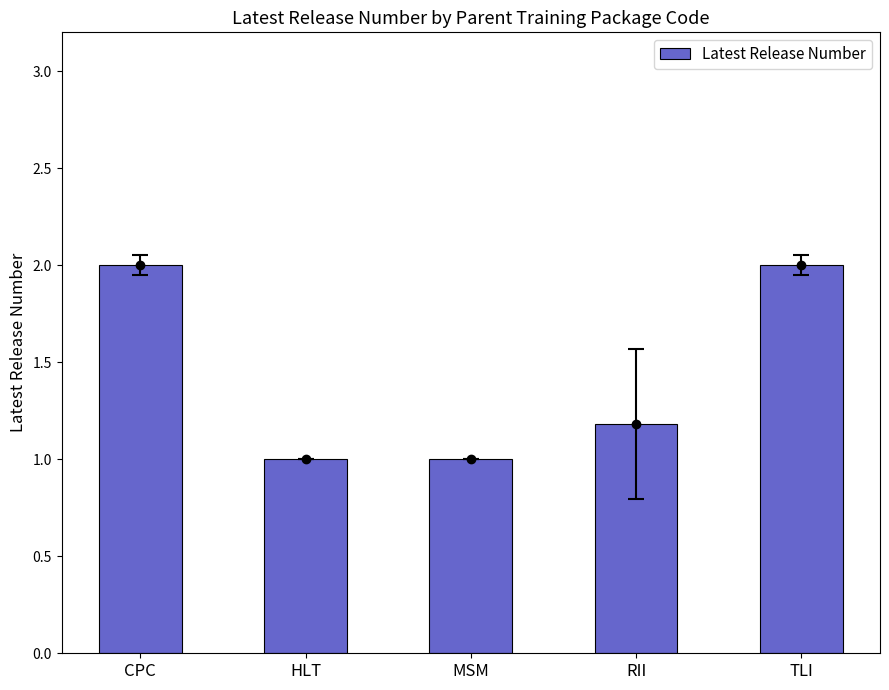

What is the sum of the values at HLT and MSM?

2.0